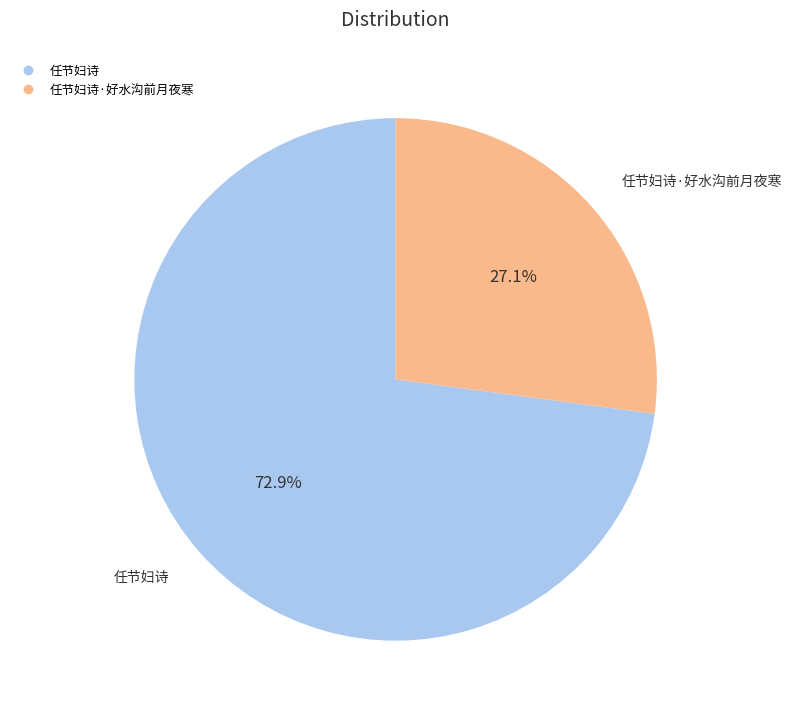

Is there any slice that represents more than half of the pie?

Yes